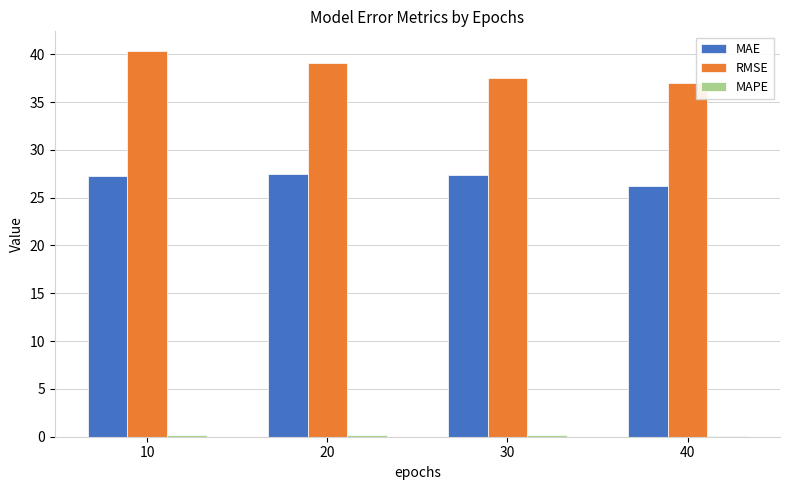

What is the highest value of the MAE series?

27.4